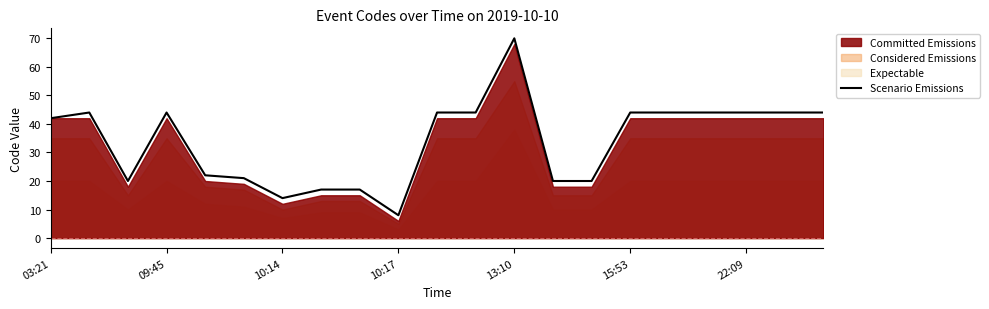

Reading left to right, what are all the values shown in this chart?

42	44	20	44	22	21	14	17	17	8	44	44	70	20	20	44	44	44	44	44	44